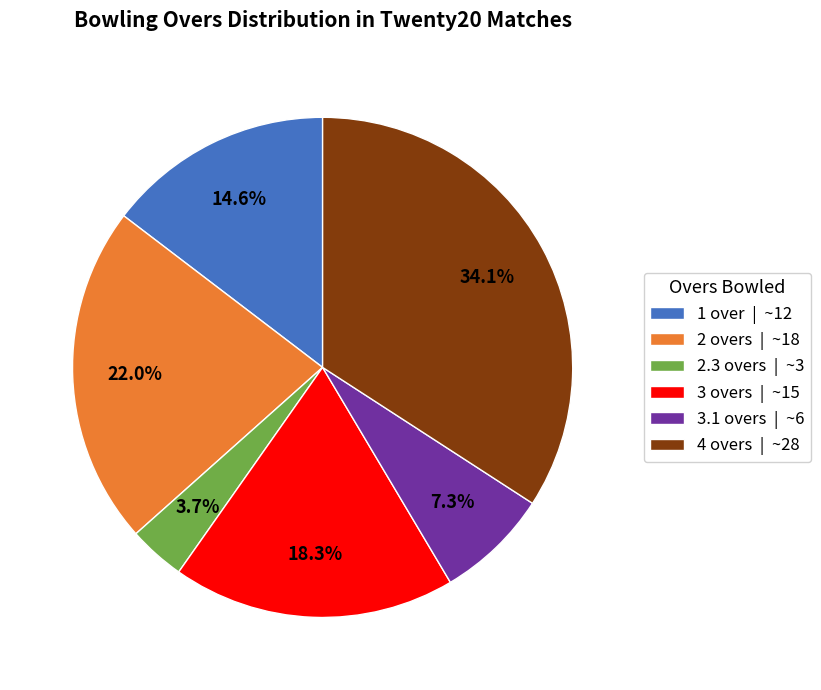

Combined, what portion of the pie is 3.1 overs | ~6 and 2.3 overs | ~3?

11.0%